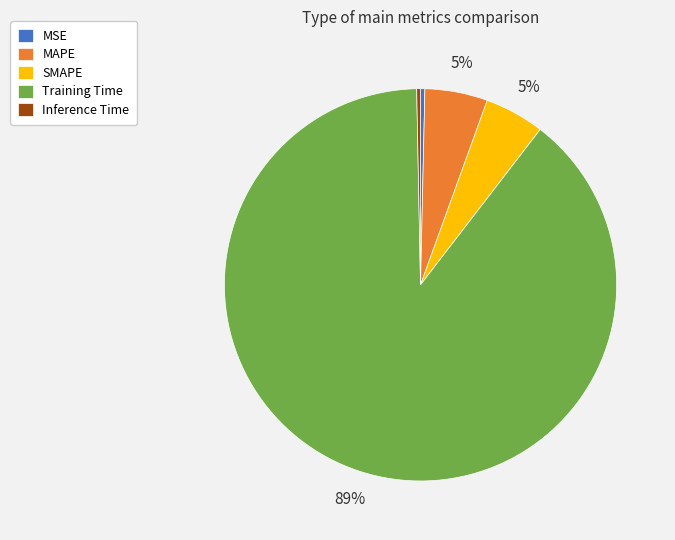

What percentage is the SMAPE slice, to the nearest percent?

5%